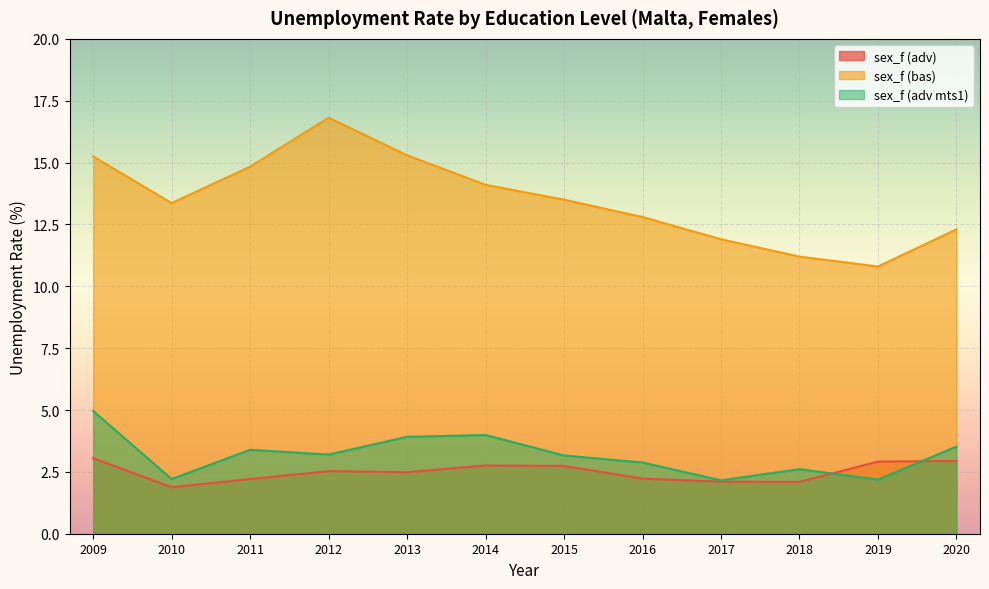

The sex_f (adv mts1) series shows 2.1 at 2015. True or false?

False